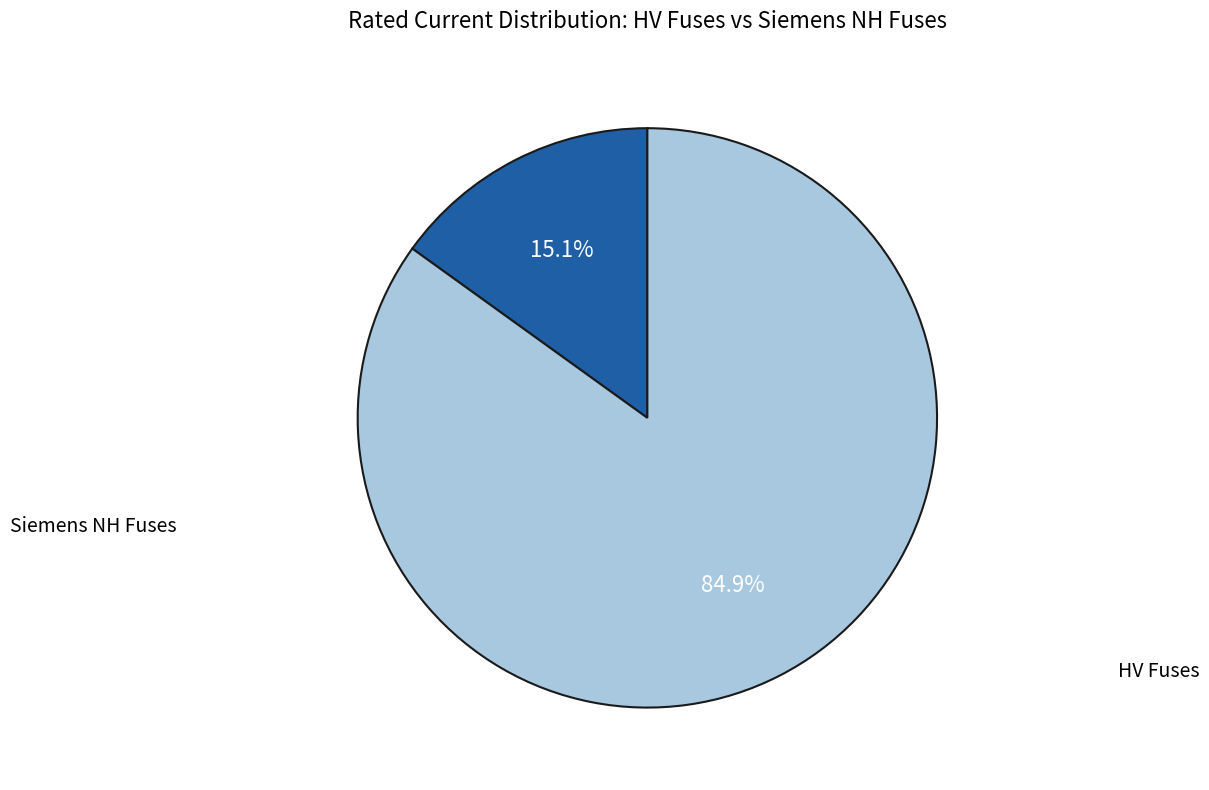

Does any single category account for the majority?

Yes